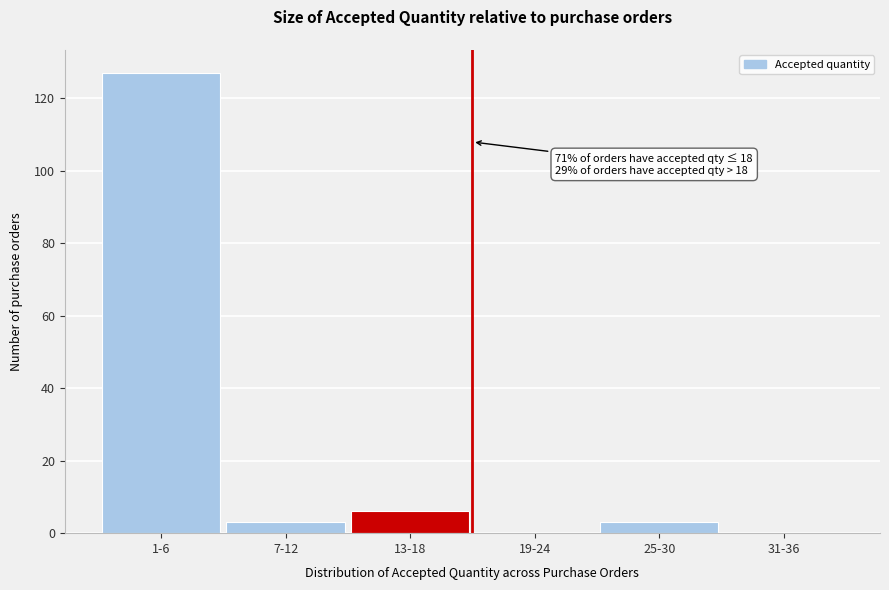

Reading left to right, extract all data points from this chart.

1-6=127	7-12=3	13-18=6	19-24=0	25-30=3	31-36=0